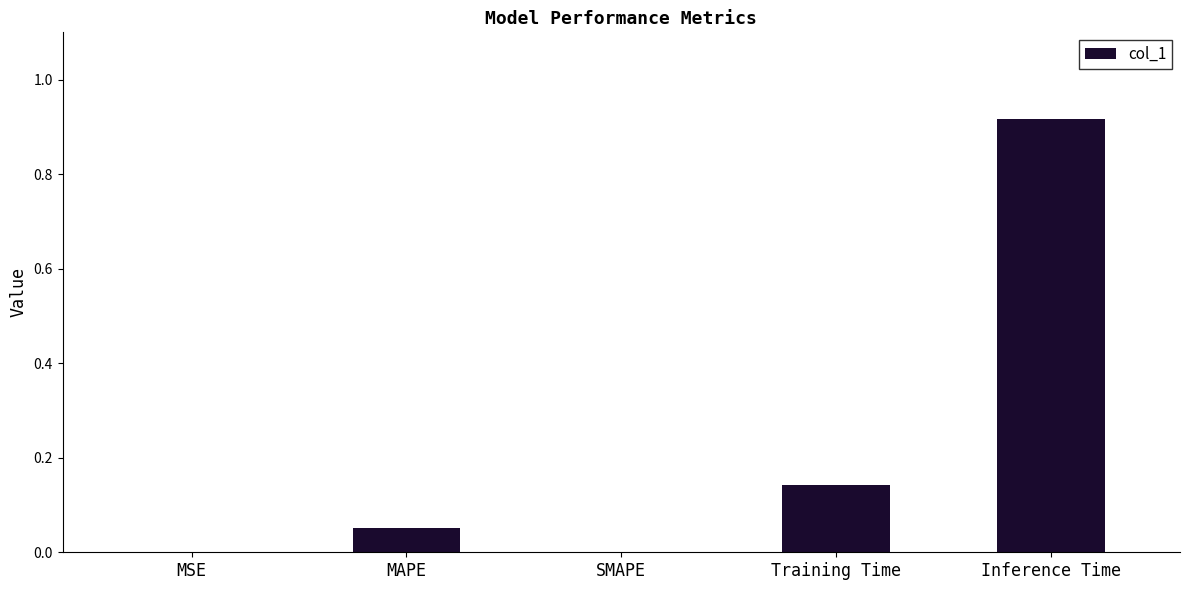

At which category does the chart reach its peak across all series?

Inference Time